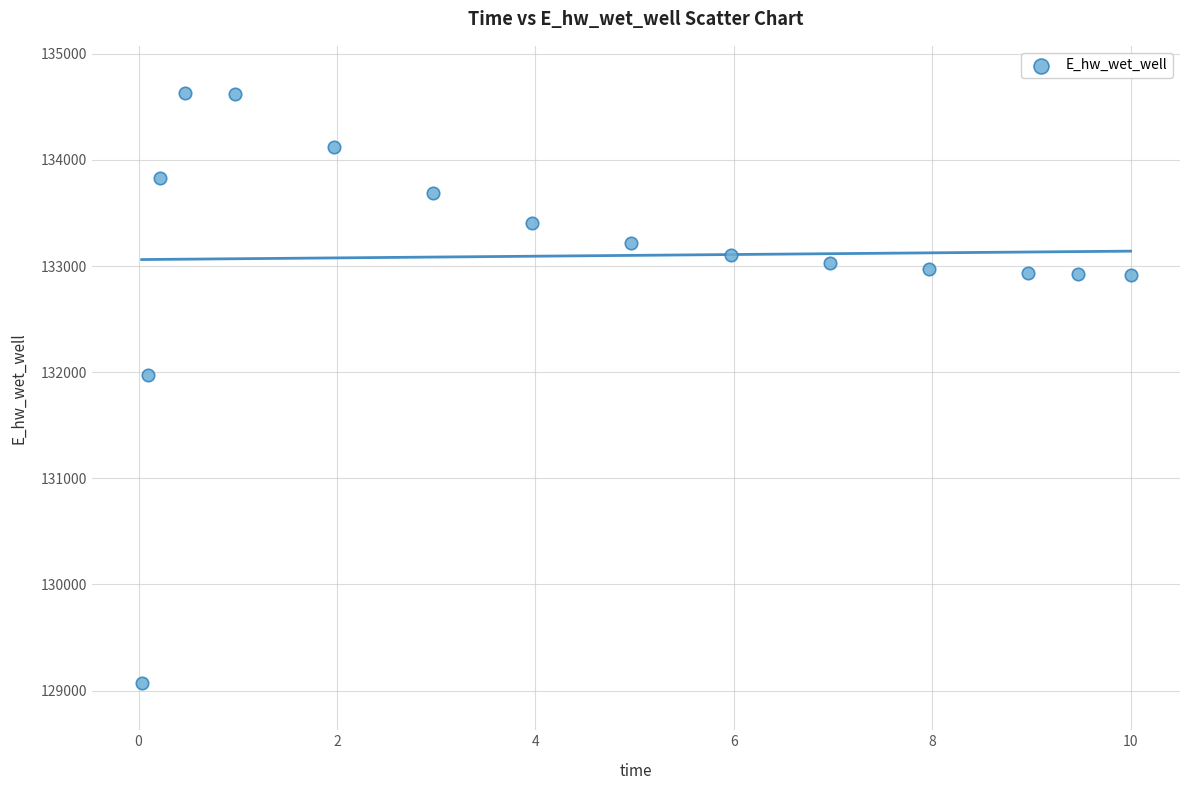

What is the range of X values (max minus min)?

10.0